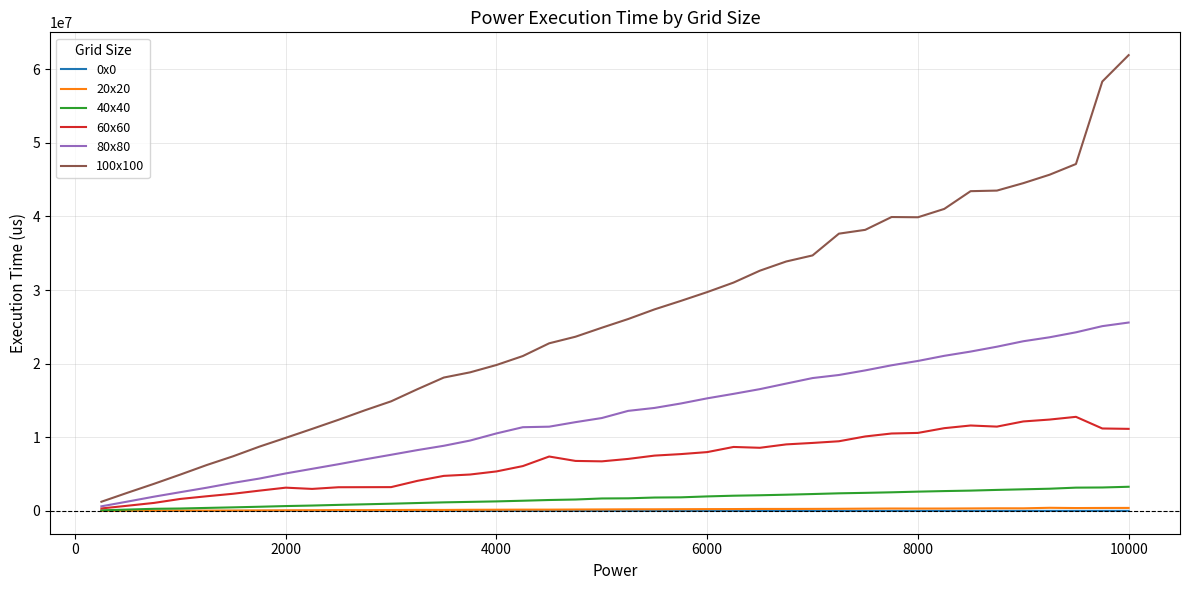

Count the number of categories in the chart.

40